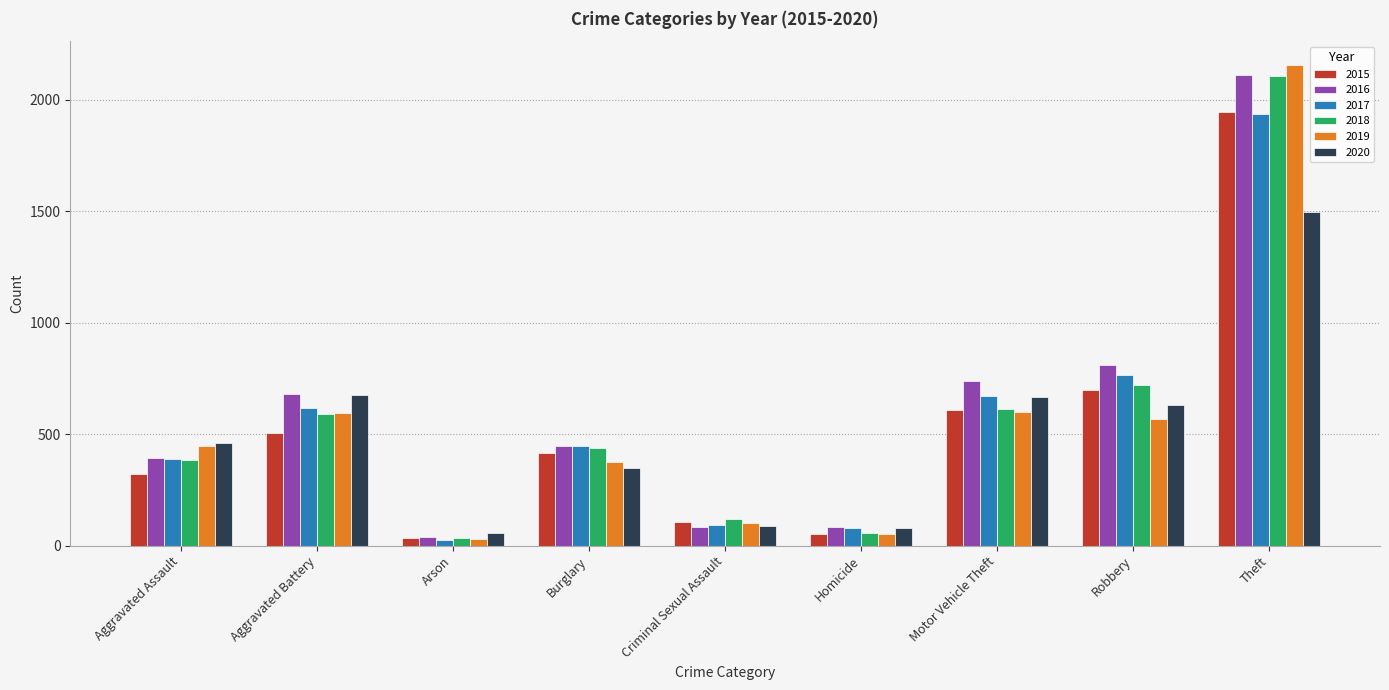

At which category is the sum across all series the highest?

Theft